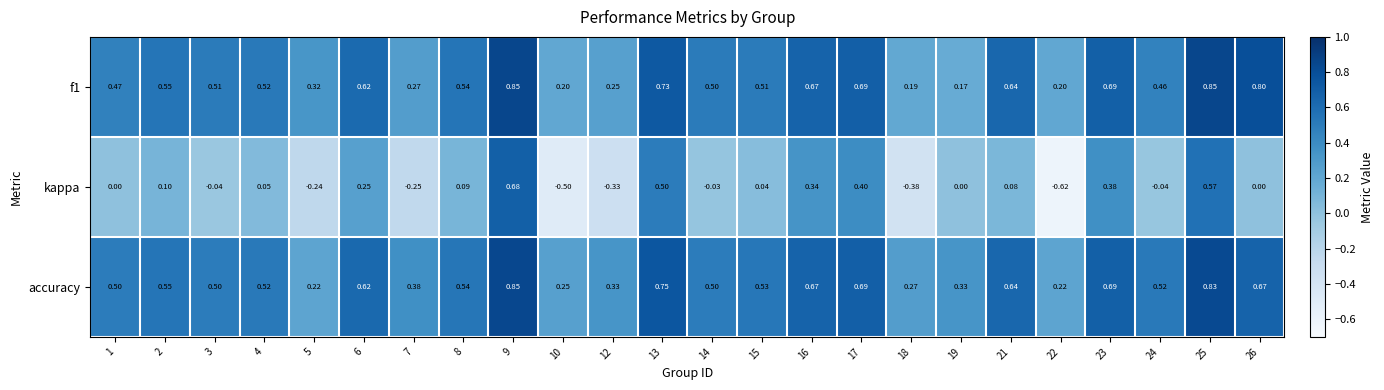

Which series has the largest total across all categories?

accuracy